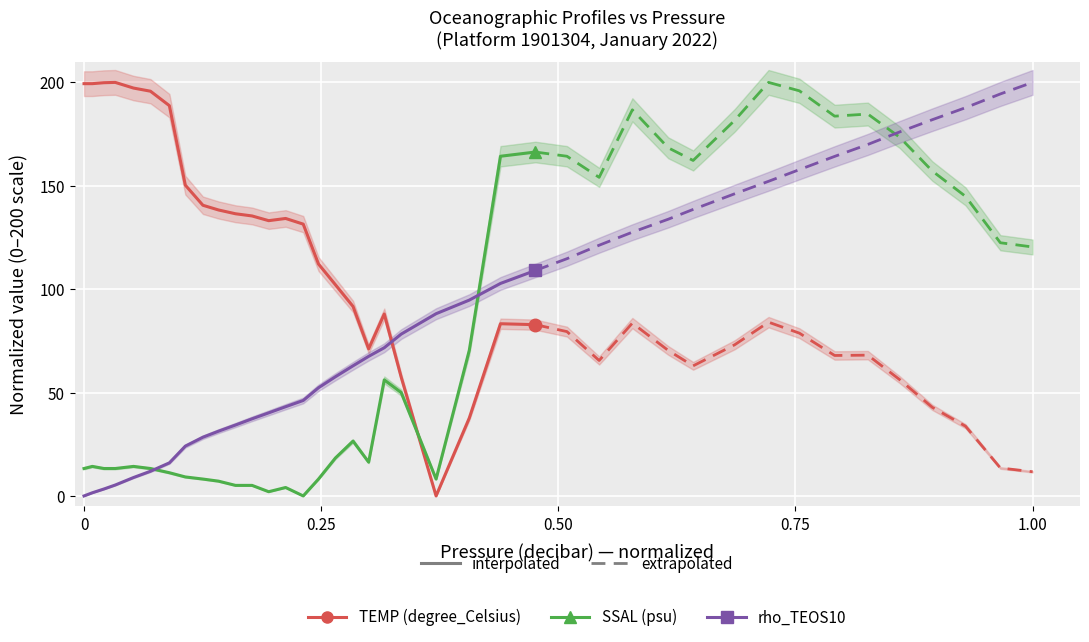

At how many categories does at least one series exceed 123?

17